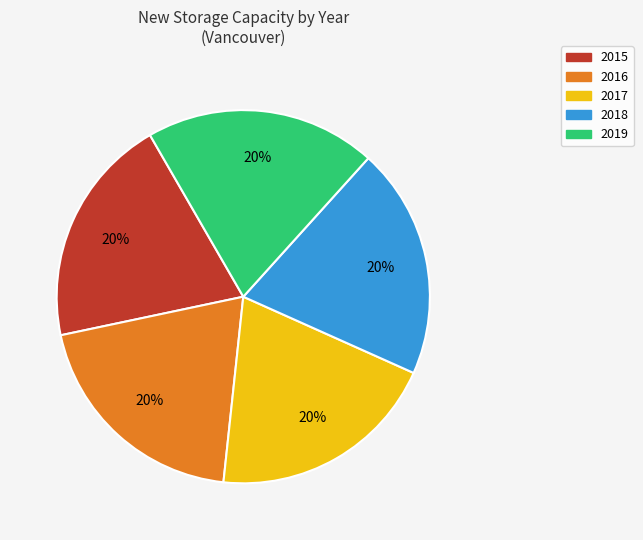

Do 2019 and 2016 together represent more than half of the pie?

No